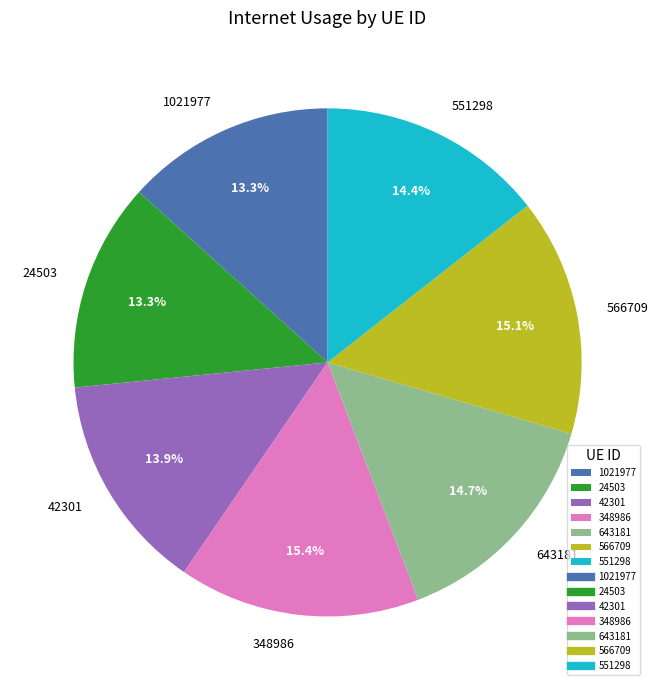

How much of the chart is everything except 643181?

85.3%